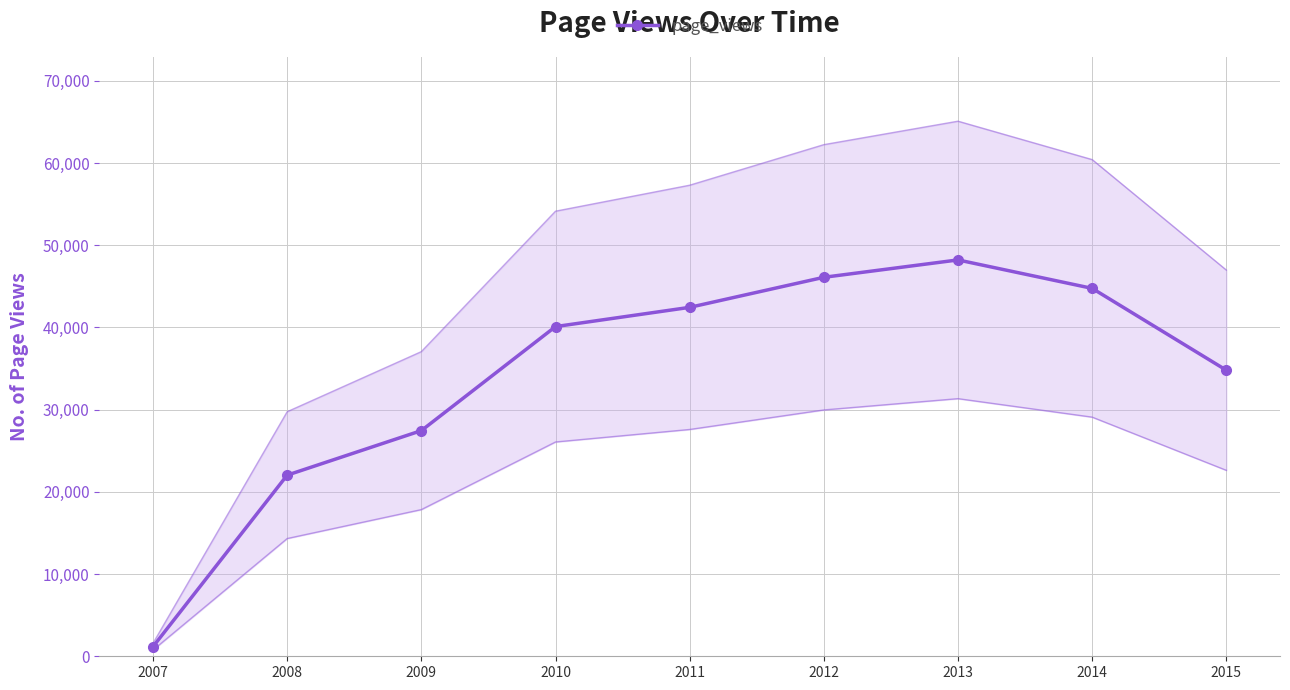

What is the sum of the values at 2014 and 2012?

90851